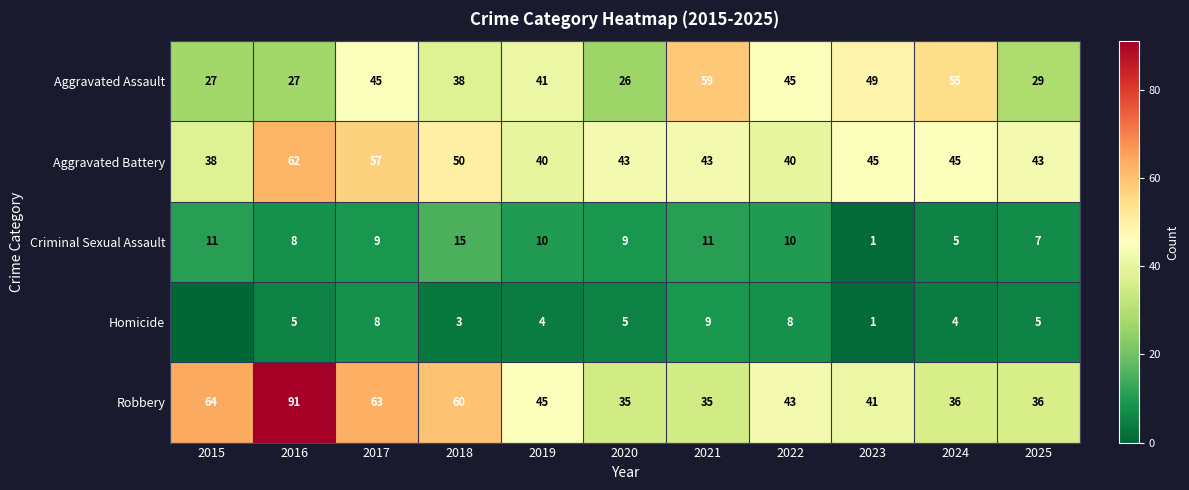

Is it true that Homicide equals 5 at 2017?

False